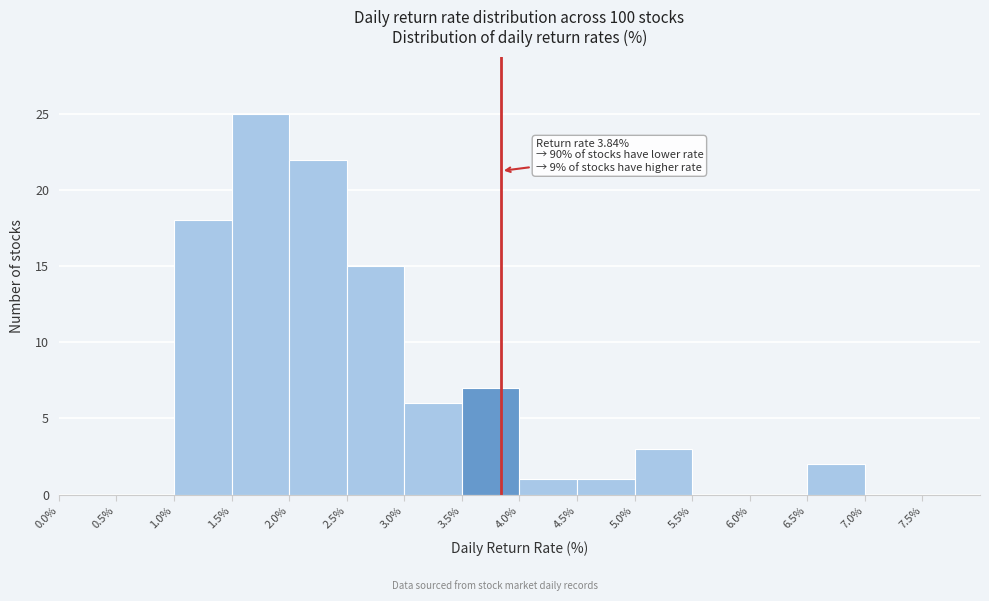

Over which range of the x-axis is the bar tallest?

1.5% to 2.0%